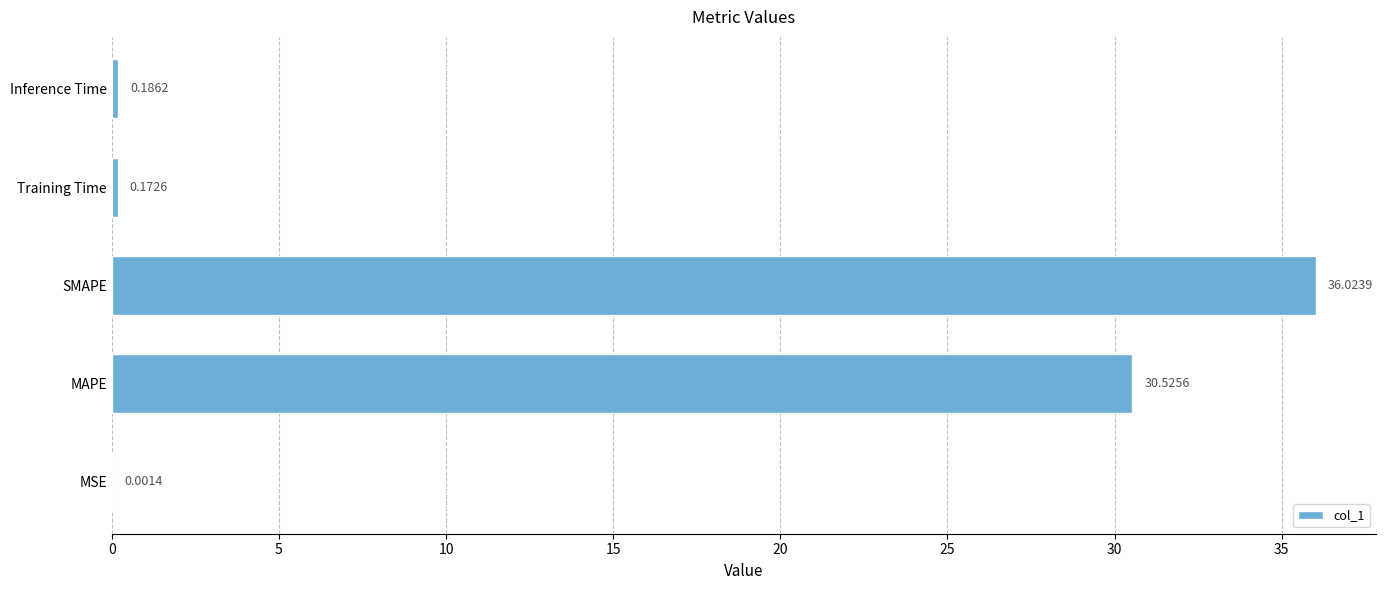

At which label is the value closest to 18?

MAPE